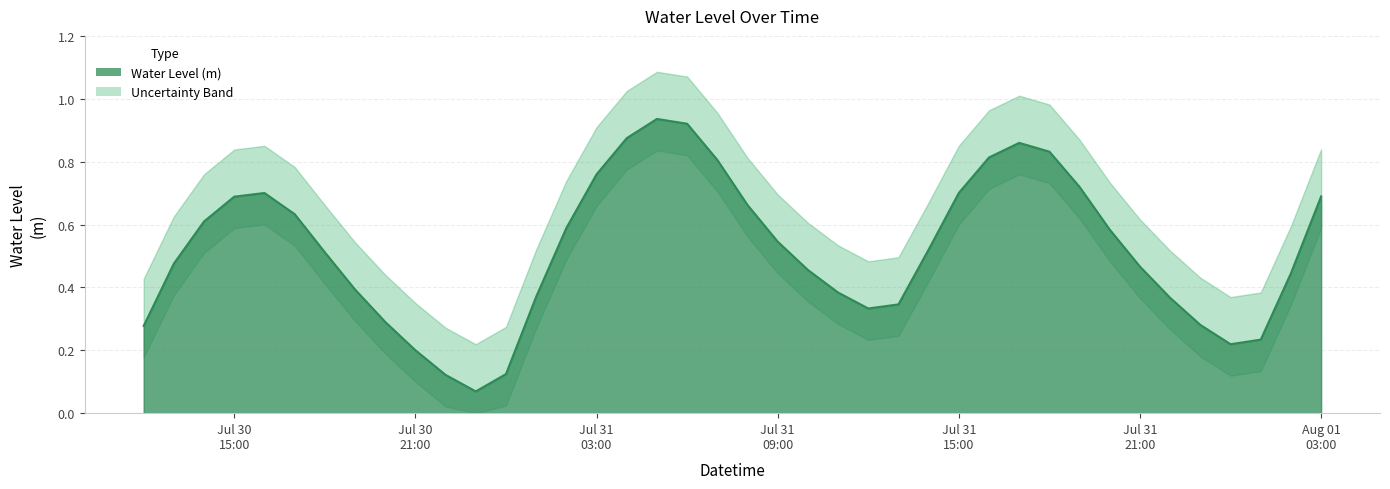

What value does the data have at 2024-08-01 02:00:00?

0.4